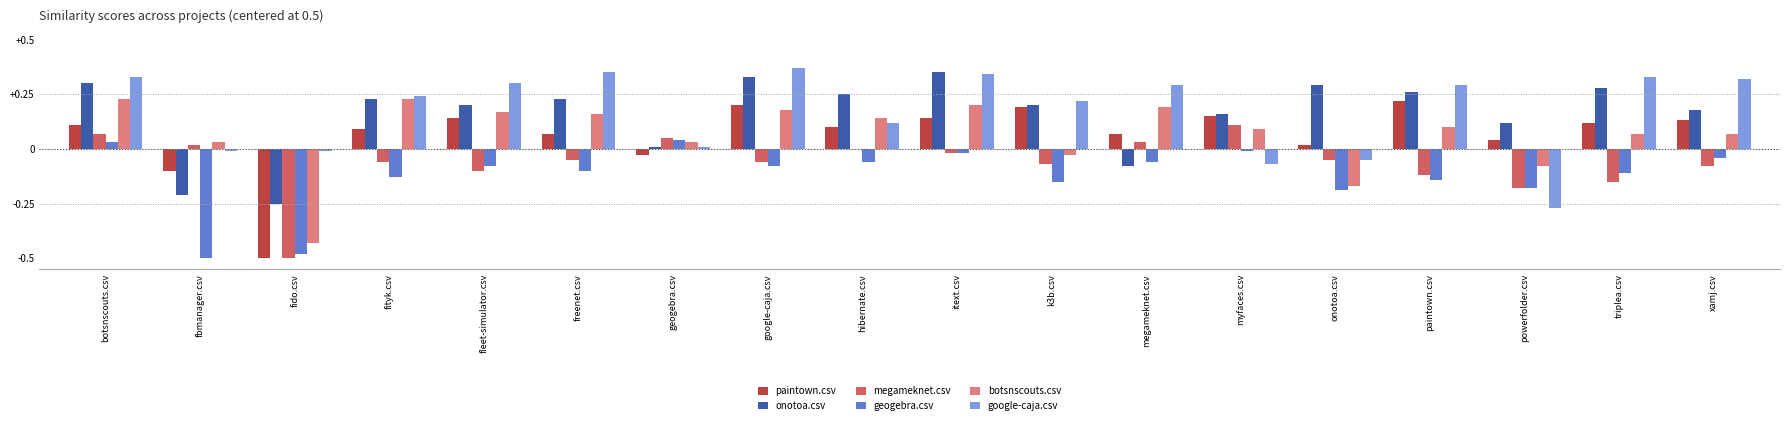

The google-caja.csv series shows 0.2 at k3b.csv. True or false?

True